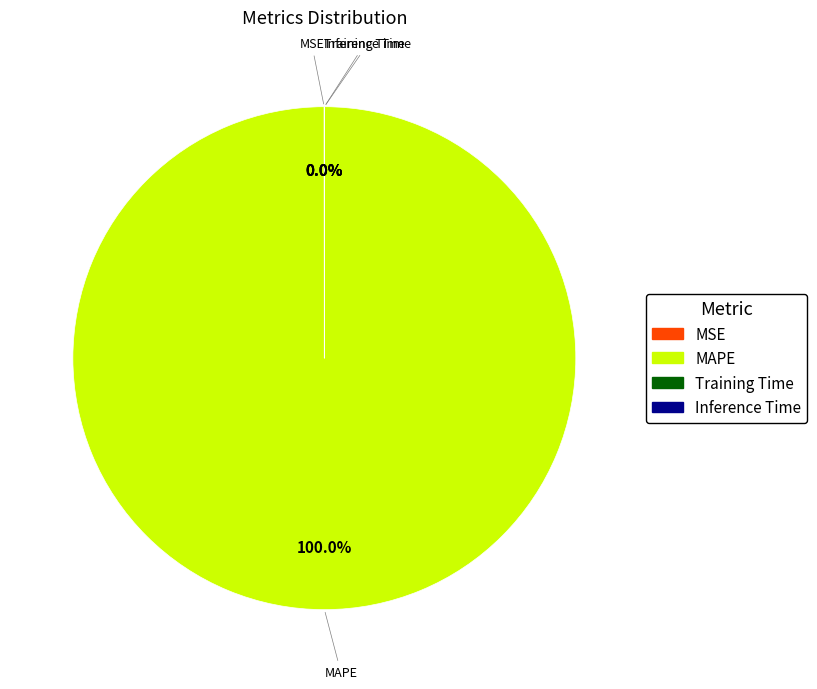

Which slice is the largest?

MAPE